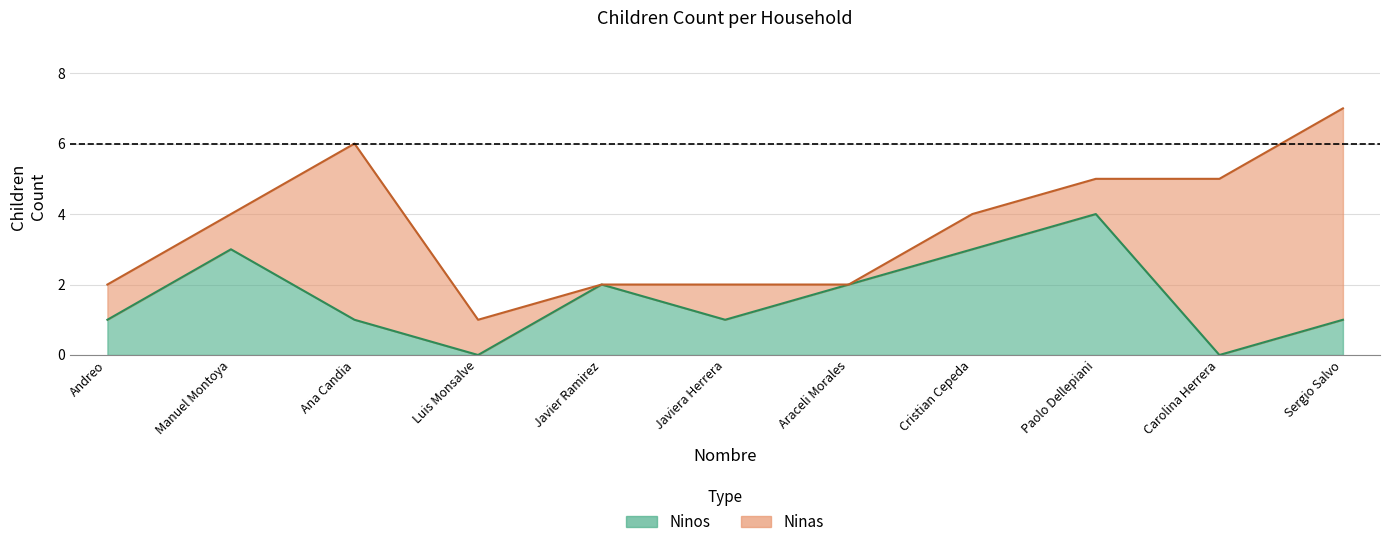

Rank the categories by value from lowest to highest.

Luis Monsalve, Carolina Herrera, Andreo, Ana Candia, Javiera Herrera, Sergio Salvo, Javier Ramirez, Araceli Morales, Manuel Montoya, Cristian Cepeda, Paolo Dellepiani